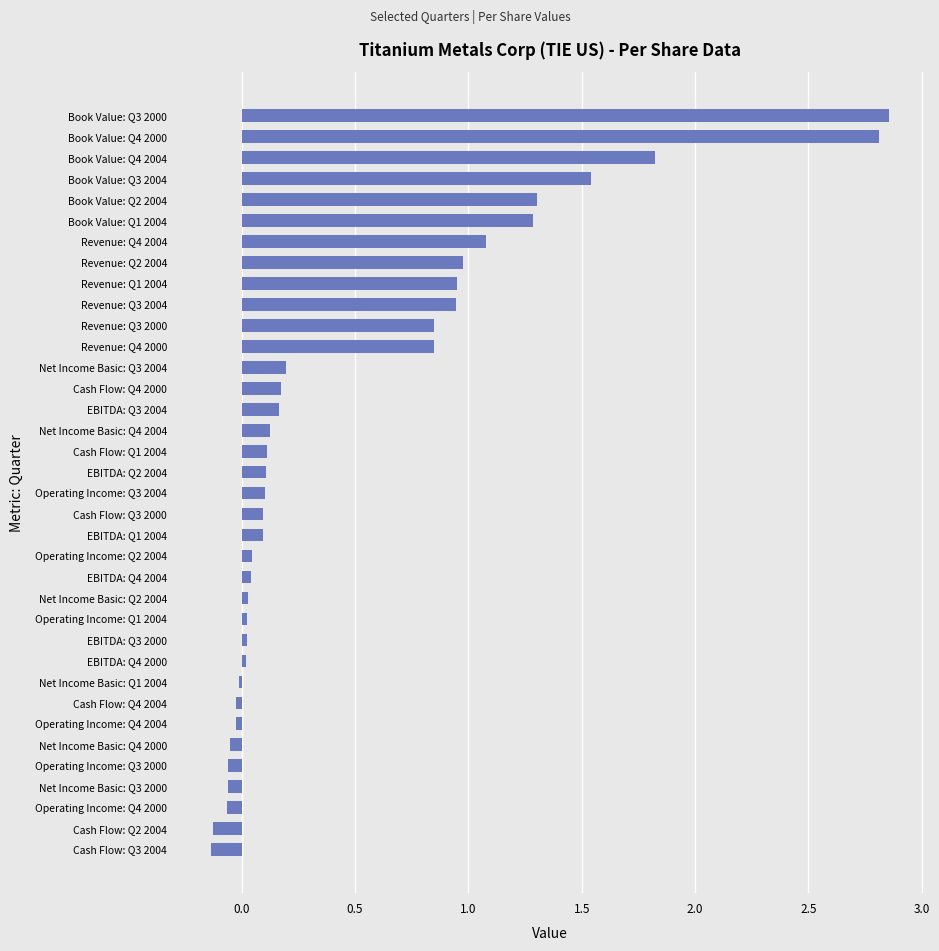

What is the average value?

0.5